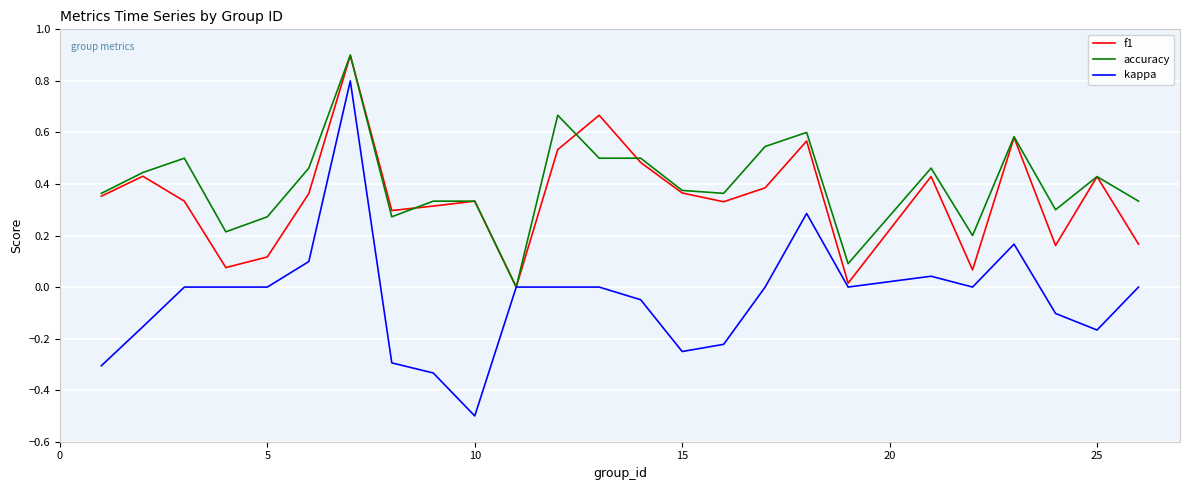

What are all the series names shown in the legend?

f1, accuracy, kappa